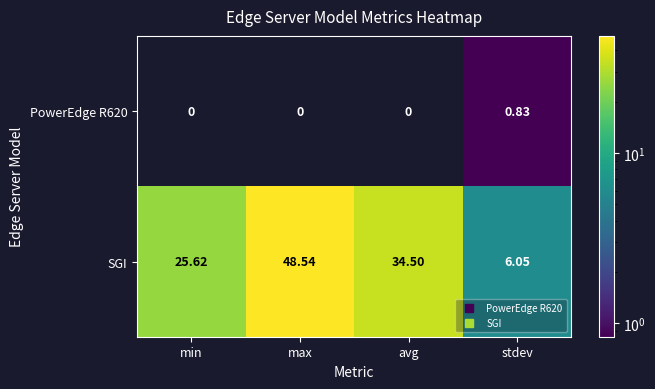

At avg, list the series in order from smallest to largest.

PowerEdge R620, SGI